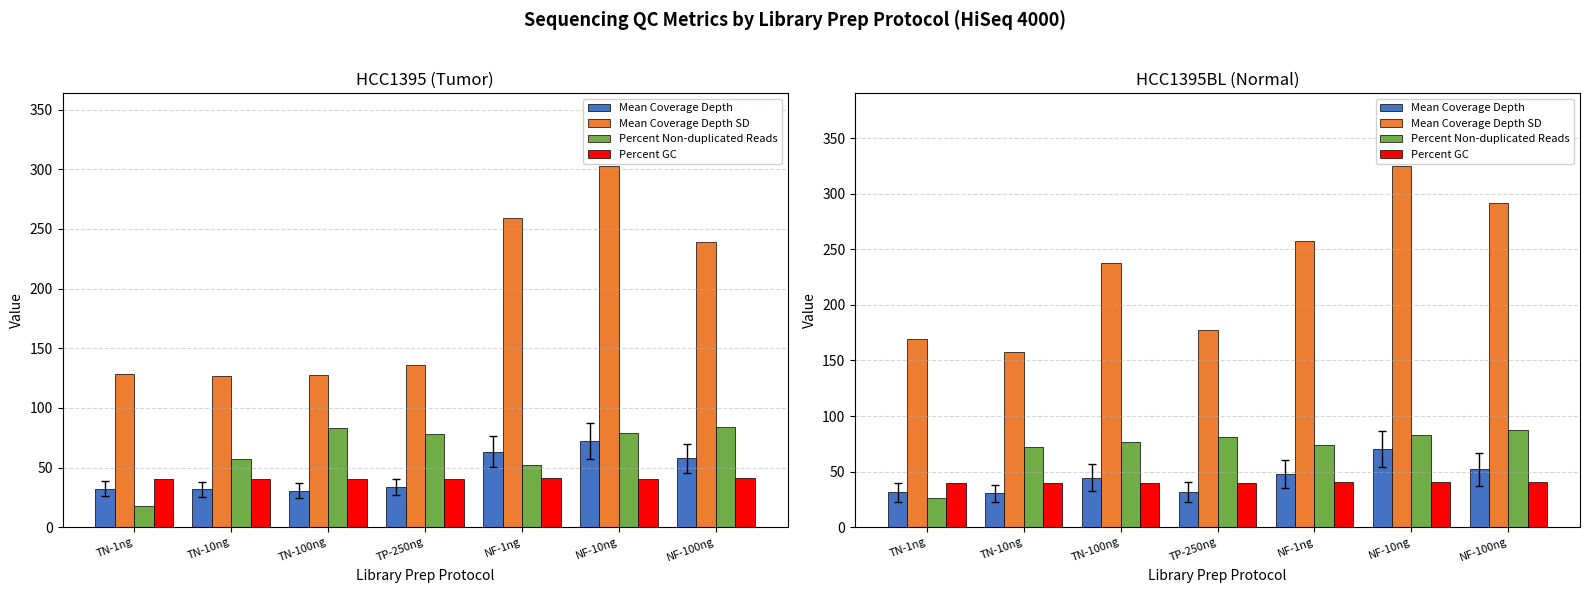

Which series has the largest total across all categories?

Mean Coverage Depth SD